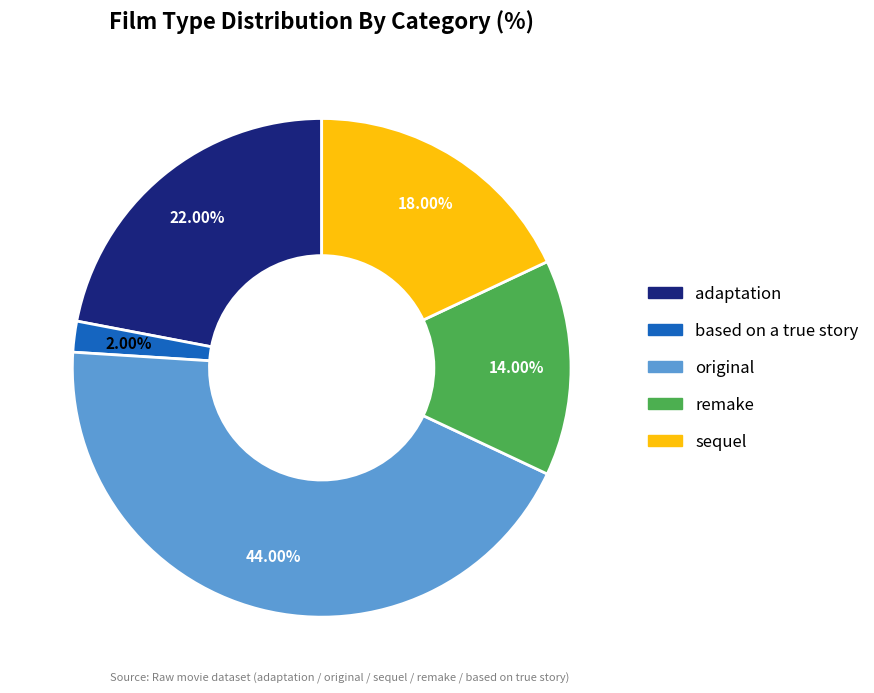

True or false: sequel accounts for 18% of the total.

True